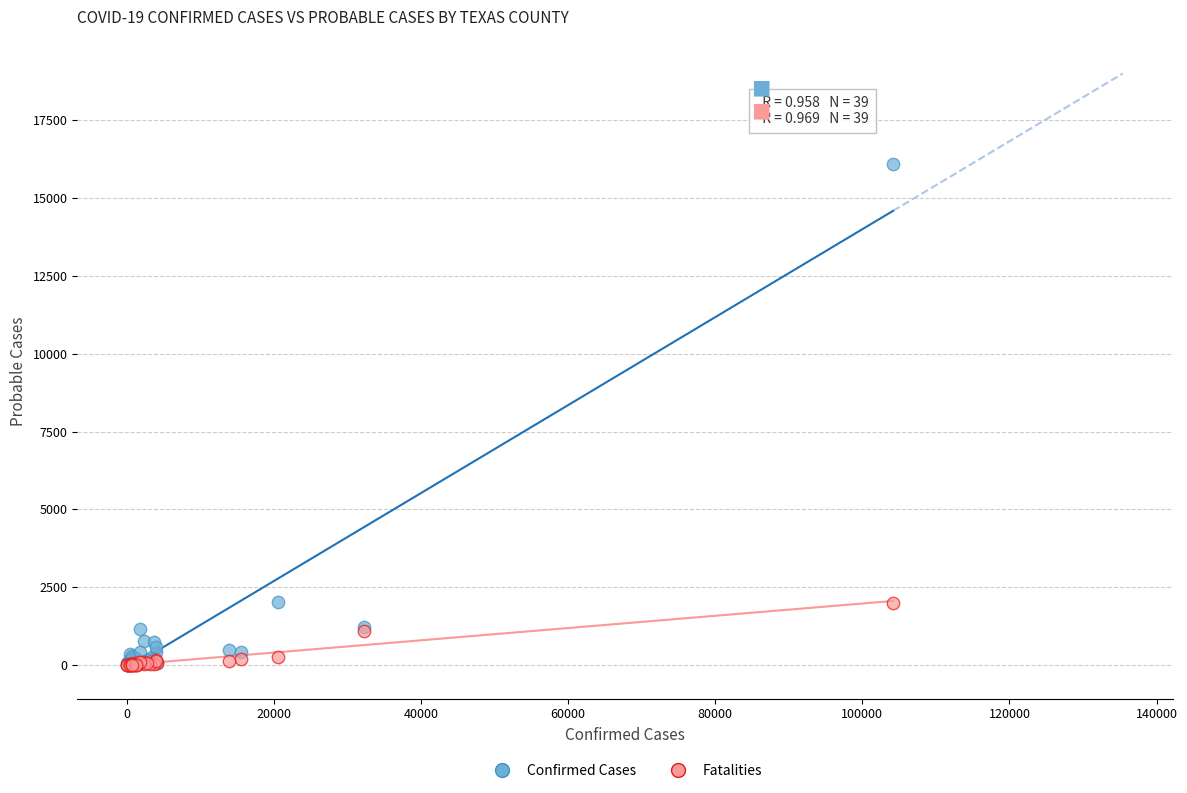

What are all the series names shown in the legend?

Confirmed Cases, Fatalities